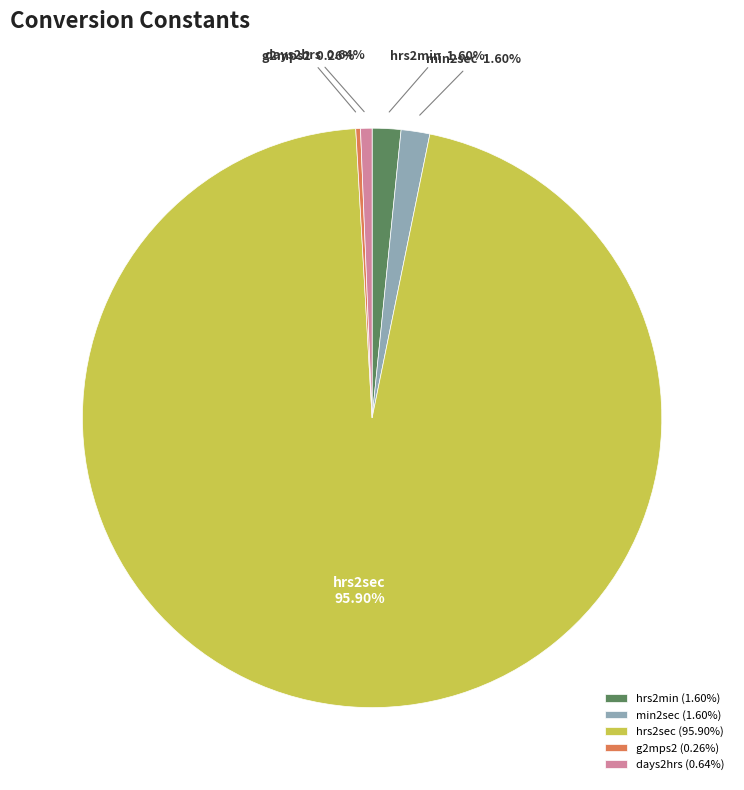

To the nearest percent, what portion does hrs2sec represent?

96%